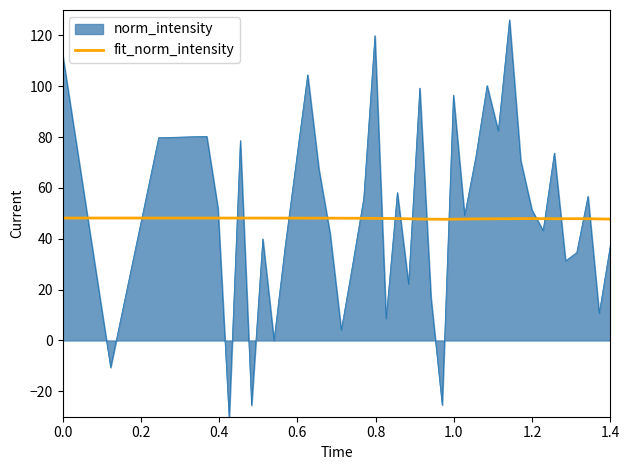

Does the chart display data point markers on the line(s)?

No